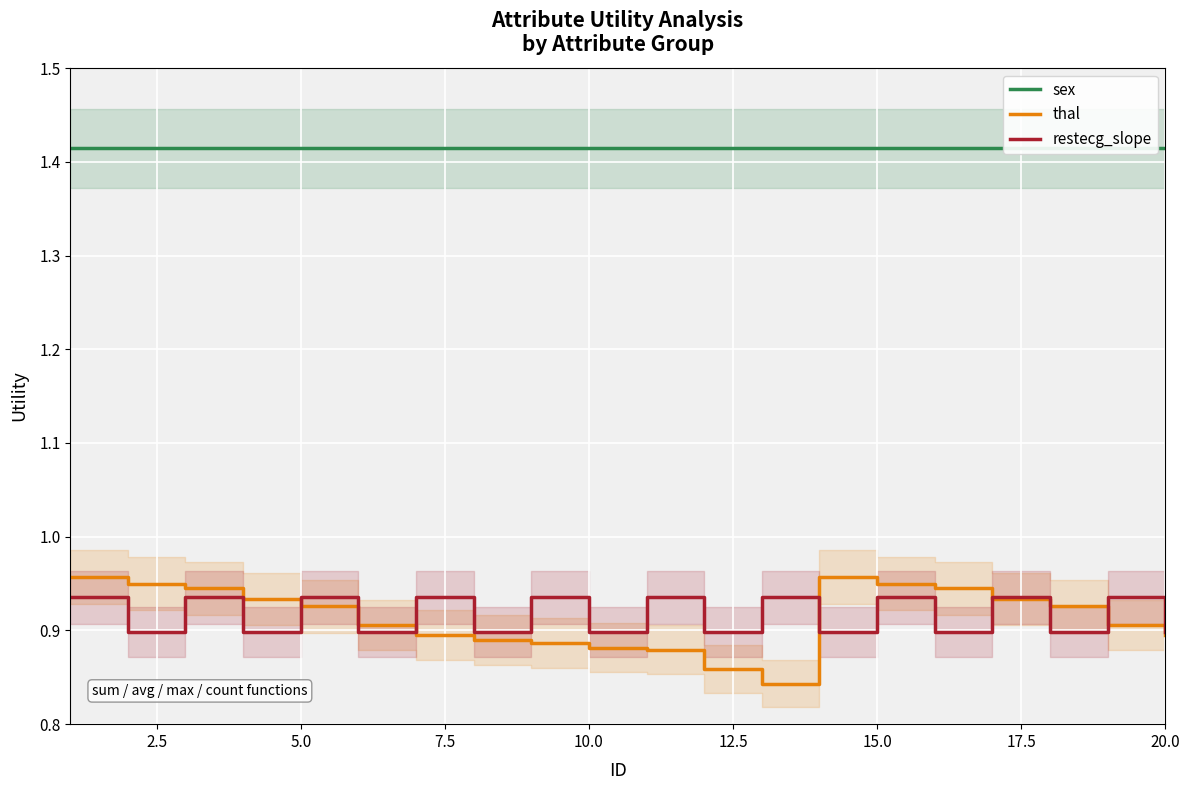

Which series changed the most between 0.0 and 7.5?

restecg_slope